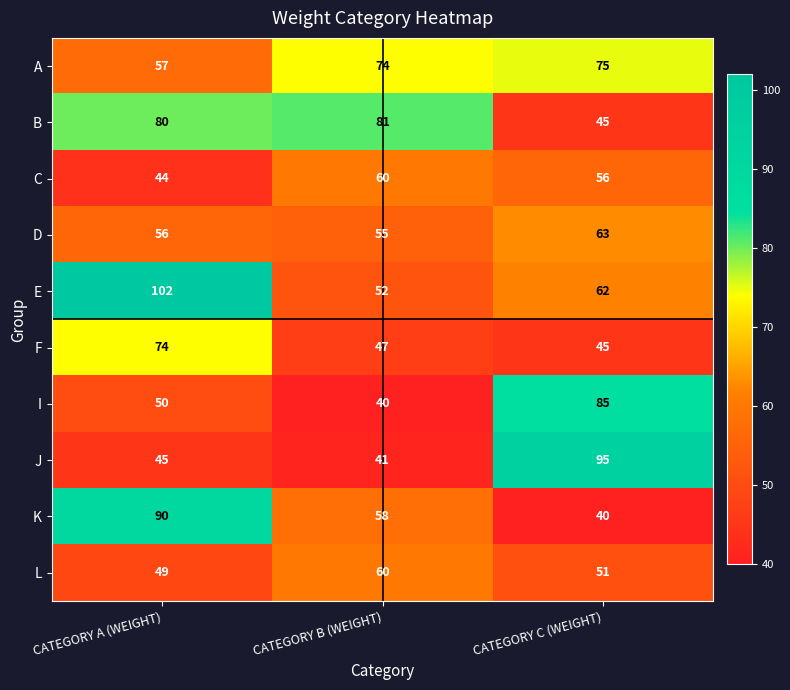

What is the sum of the L values at CATEGORY B (WEIGHT) and CATEGORY A (WEIGHT)?

109